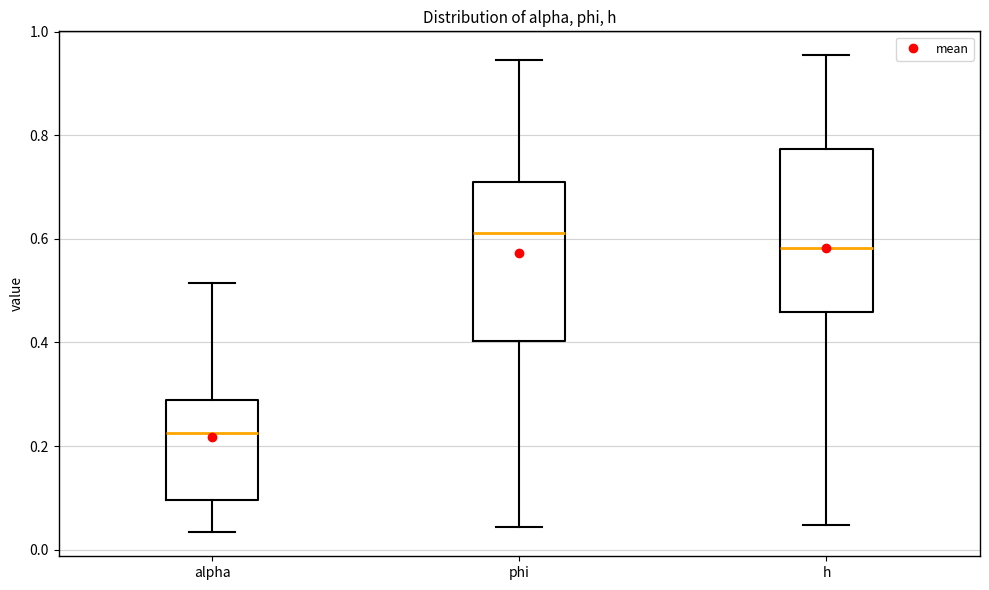

Which box has the lowest median line?

alpha